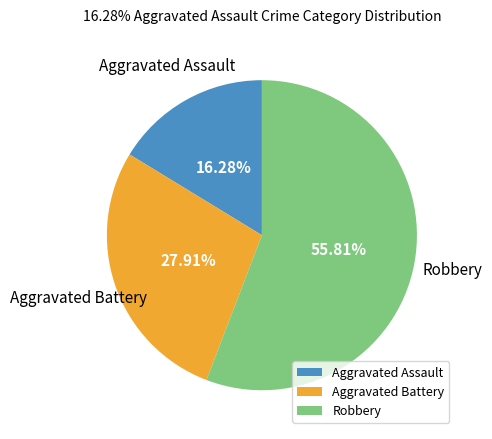

Count the number of slices in the pie.

3